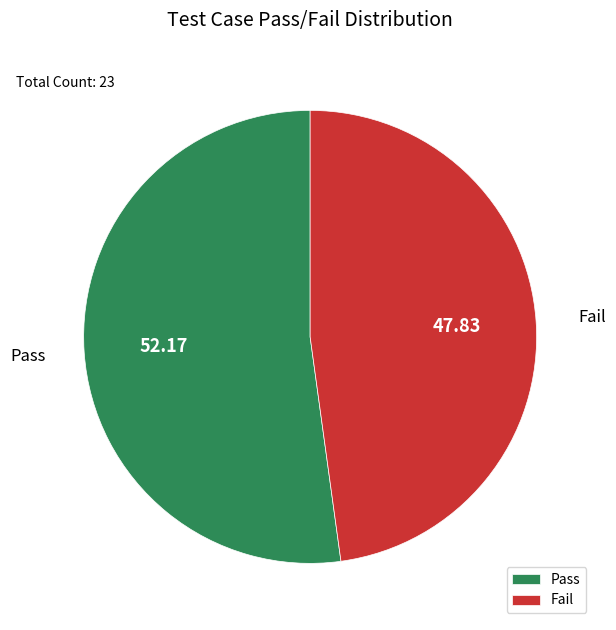

Combined, do Fail and Pass account for over 50%?

Yes